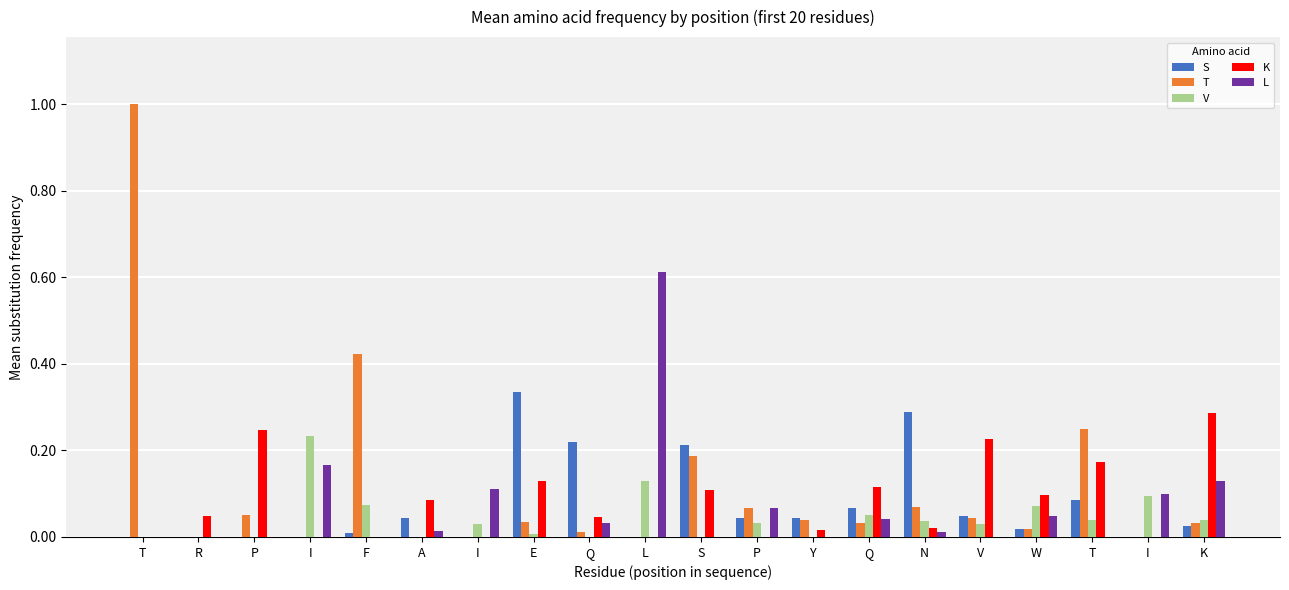

Are the bars grouped side by side (vs. stacked)?

Yes